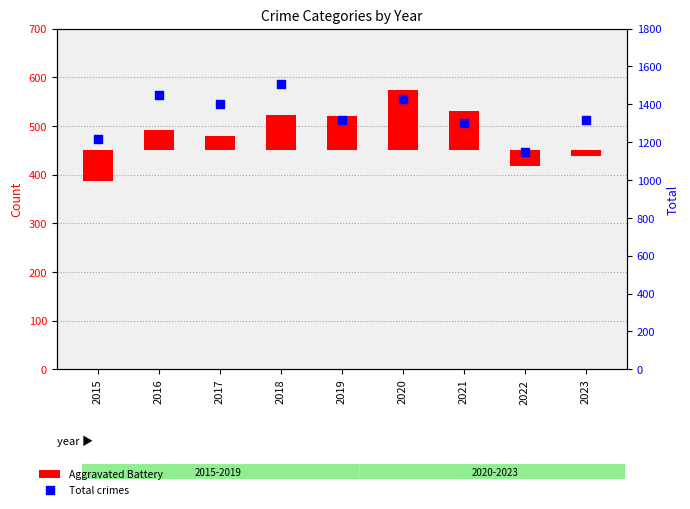

What are all the series names shown in the legend?

Aggravated Battery, Total crimes